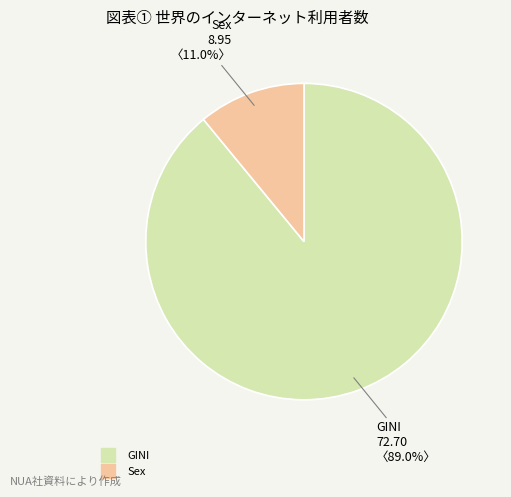

What percentage is the GINI slice, to the nearest percent?

89%